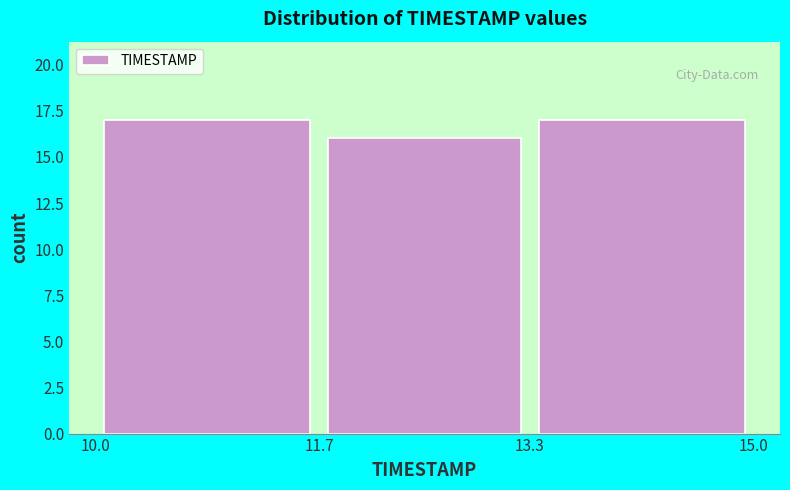

Reading left to right, transcribe this chart: for each bar, give the range it covers on the x-axis and its height. The values are not printed on the chart, so give them approximately, as read against the axis.

10.0 to 11.7: 17
11.7 to 13.3: 16
13.3 to 15.0: 17